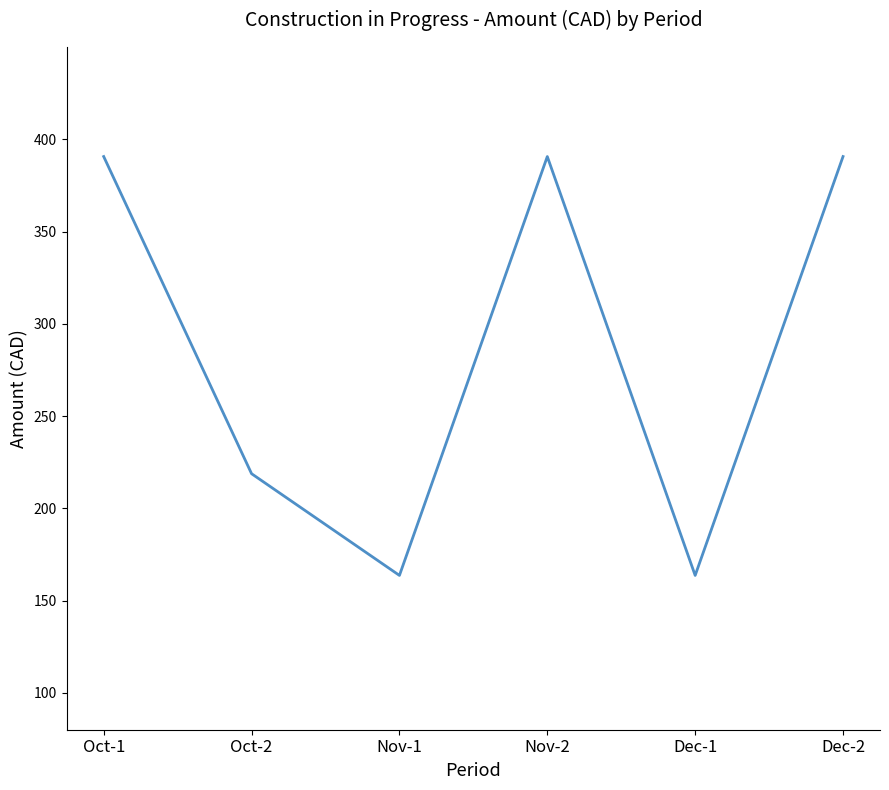

Is it true that the value at Oct-1 is 695.3?

False